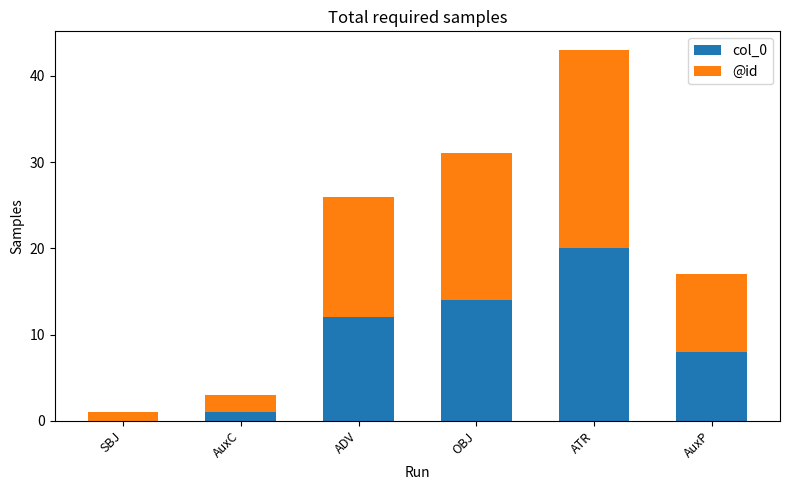

How many series are shown in this chart?

2